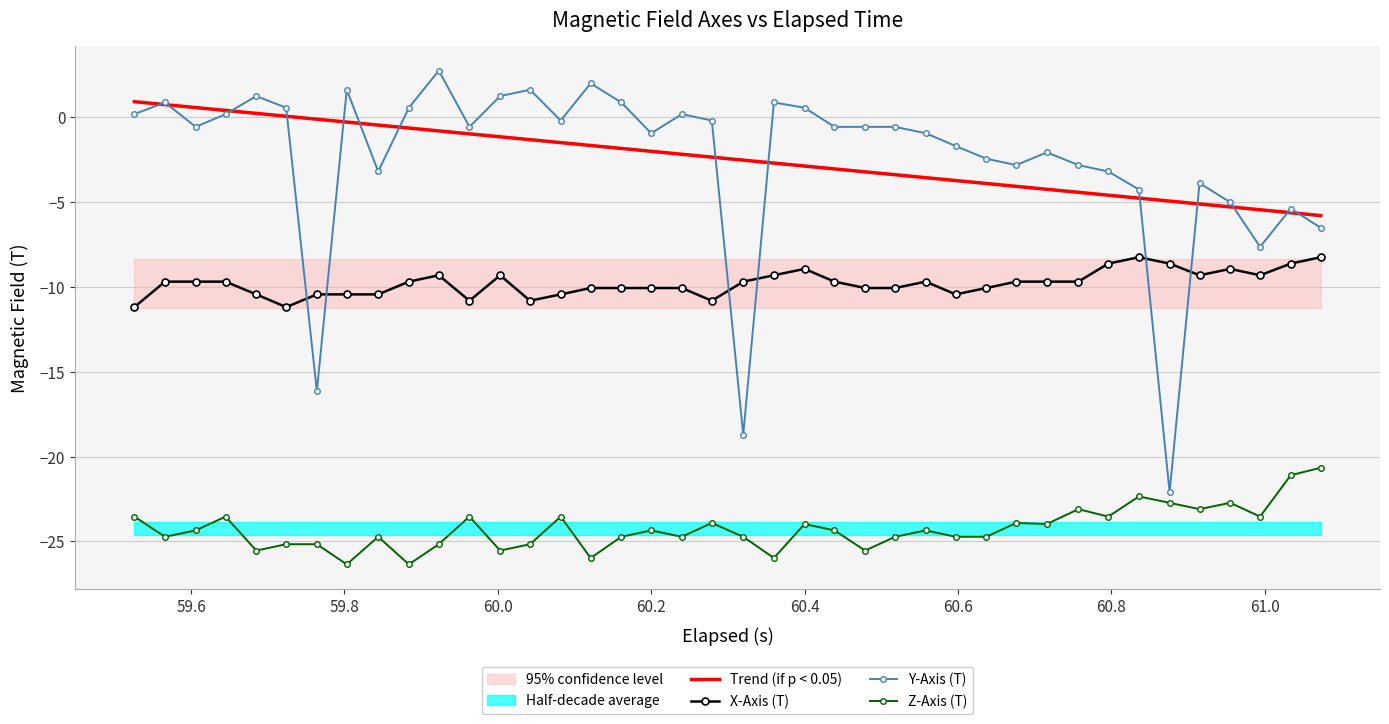

Which series ends up on top after the final intersection of Y-Axis (T) and X-Axis (T)?

Y-Axis (T)